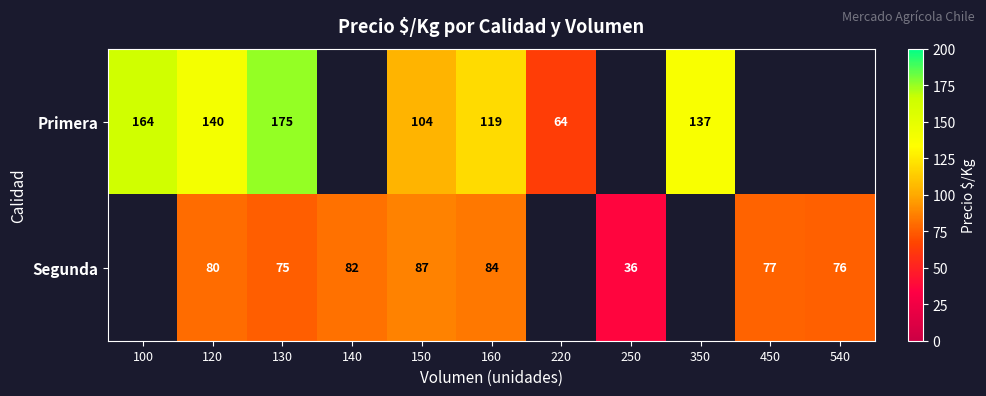

True or false: Segunda has a value of 39 at 160.

False